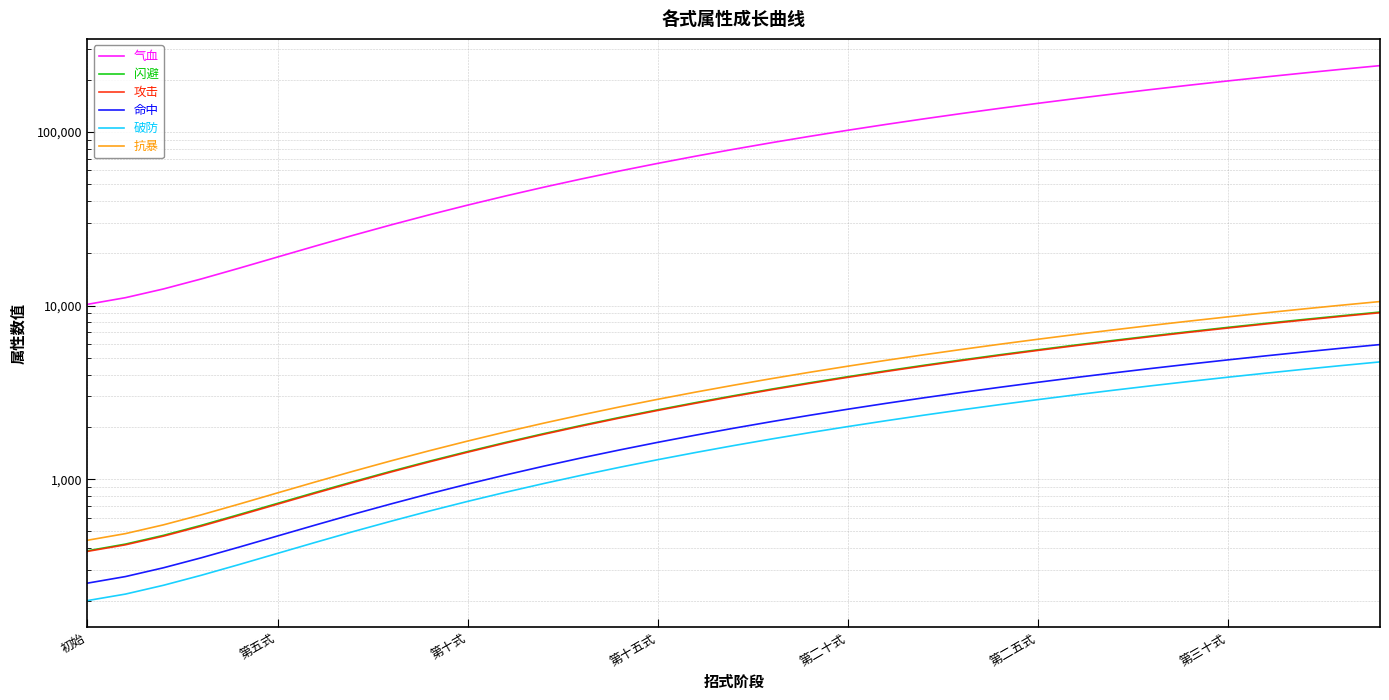

What is the maximum value for 抗暴?

10543